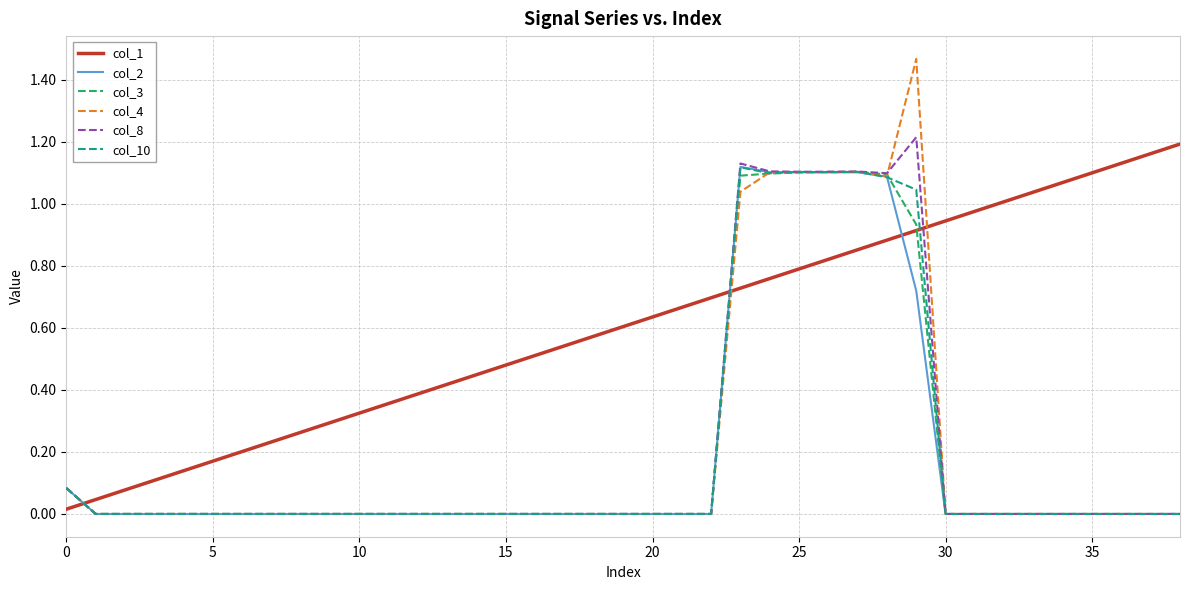

Which series ends up on top after the final intersection of col_10 and col_1?

col_1